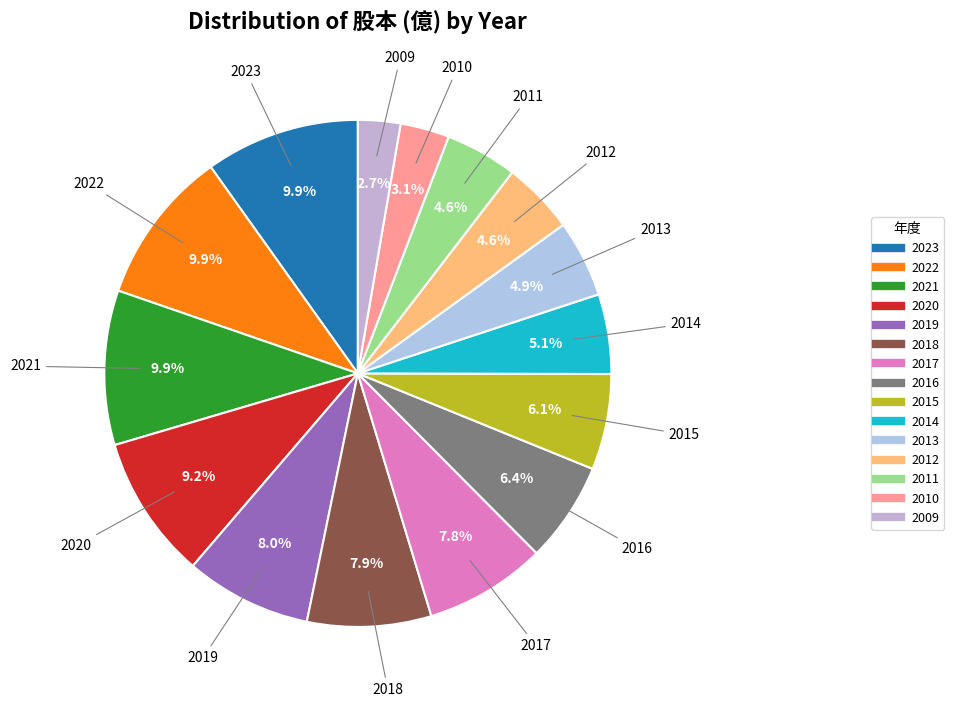

How many slices are in this pie chart?

15